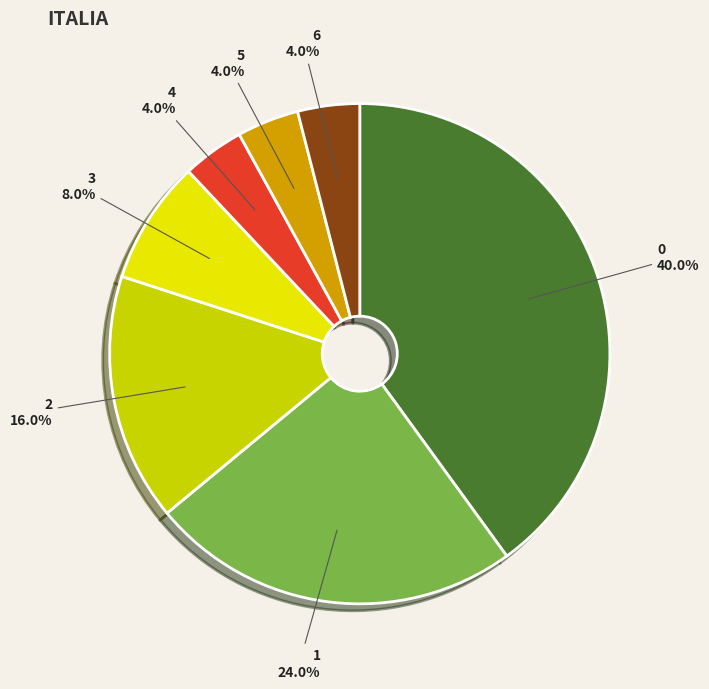

How many slices are in this pie chart?

7